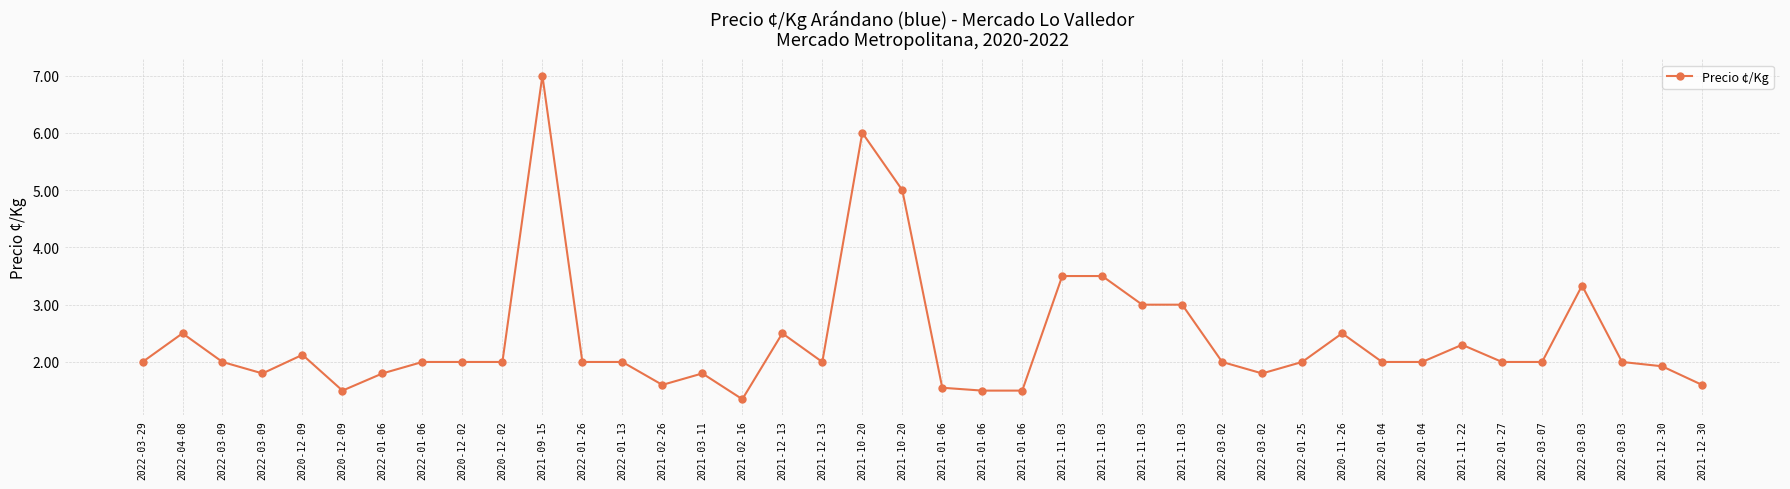

What is the ratio of the value at 2022-01-06 to the value at 2020-12-09?

1.2